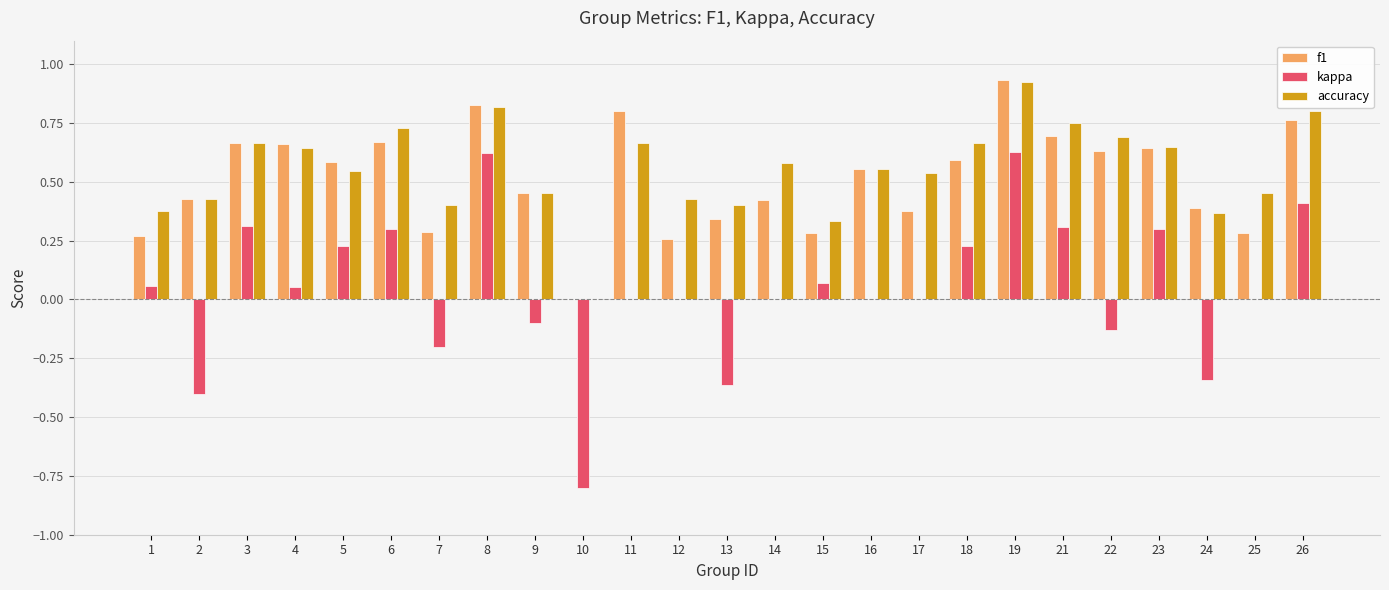

Is the value of f1 at 7 greater than the value of accuracy at 23?

No